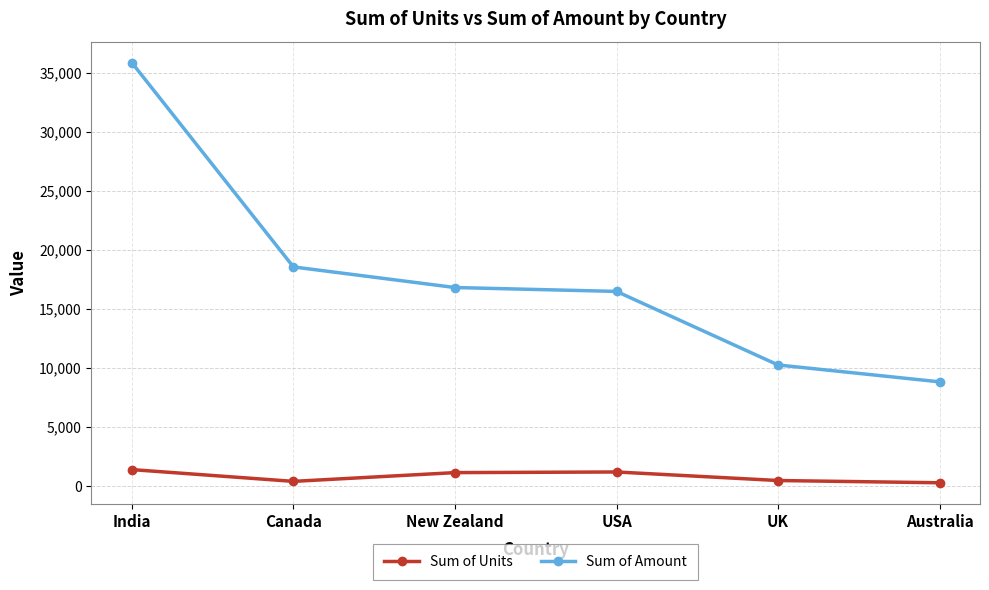

Rank the series by their average value, from lowest to highest.

Sum of Units, Sum of Amount